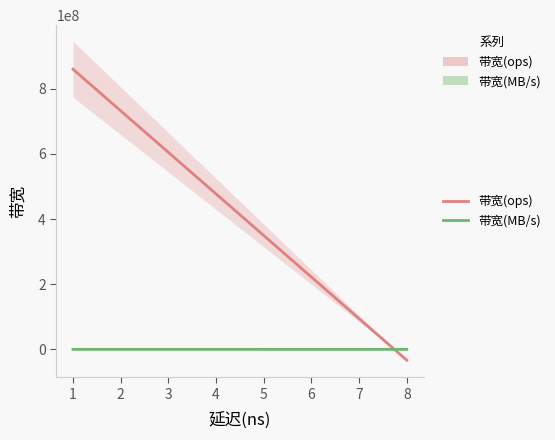

What are all the series names shown in the legend?

带宽(ops), 带宽(MB/s)